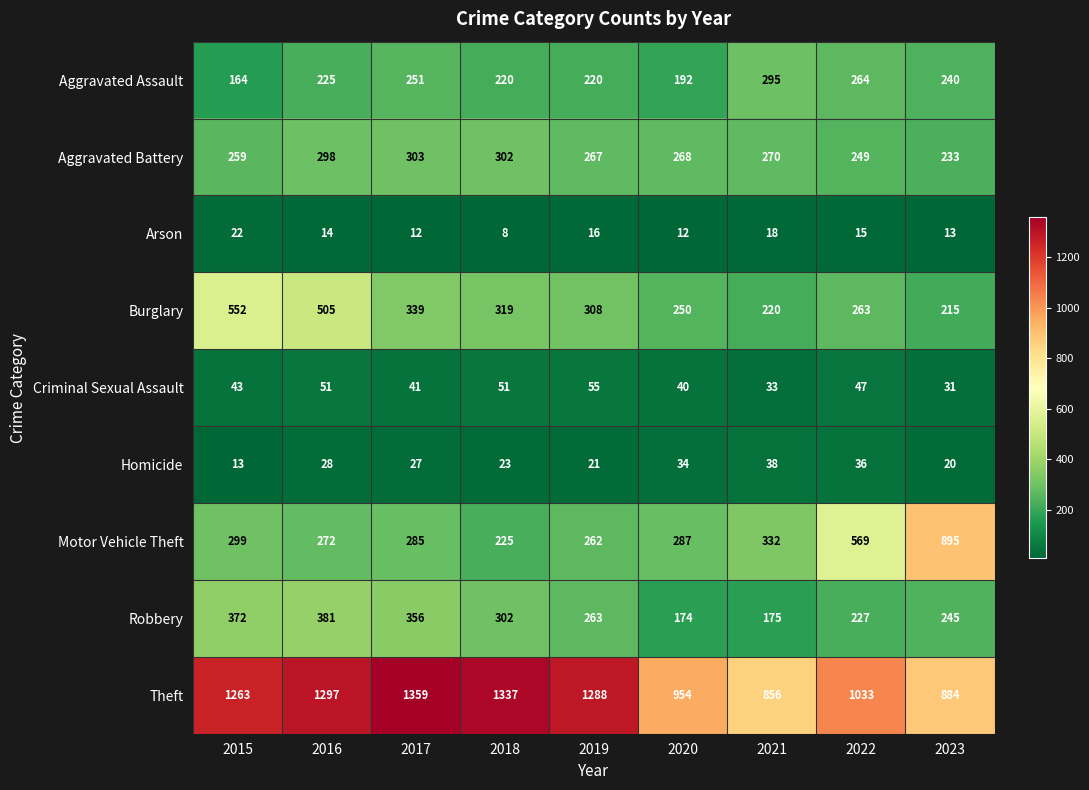

Count the number of categories in the chart.

9